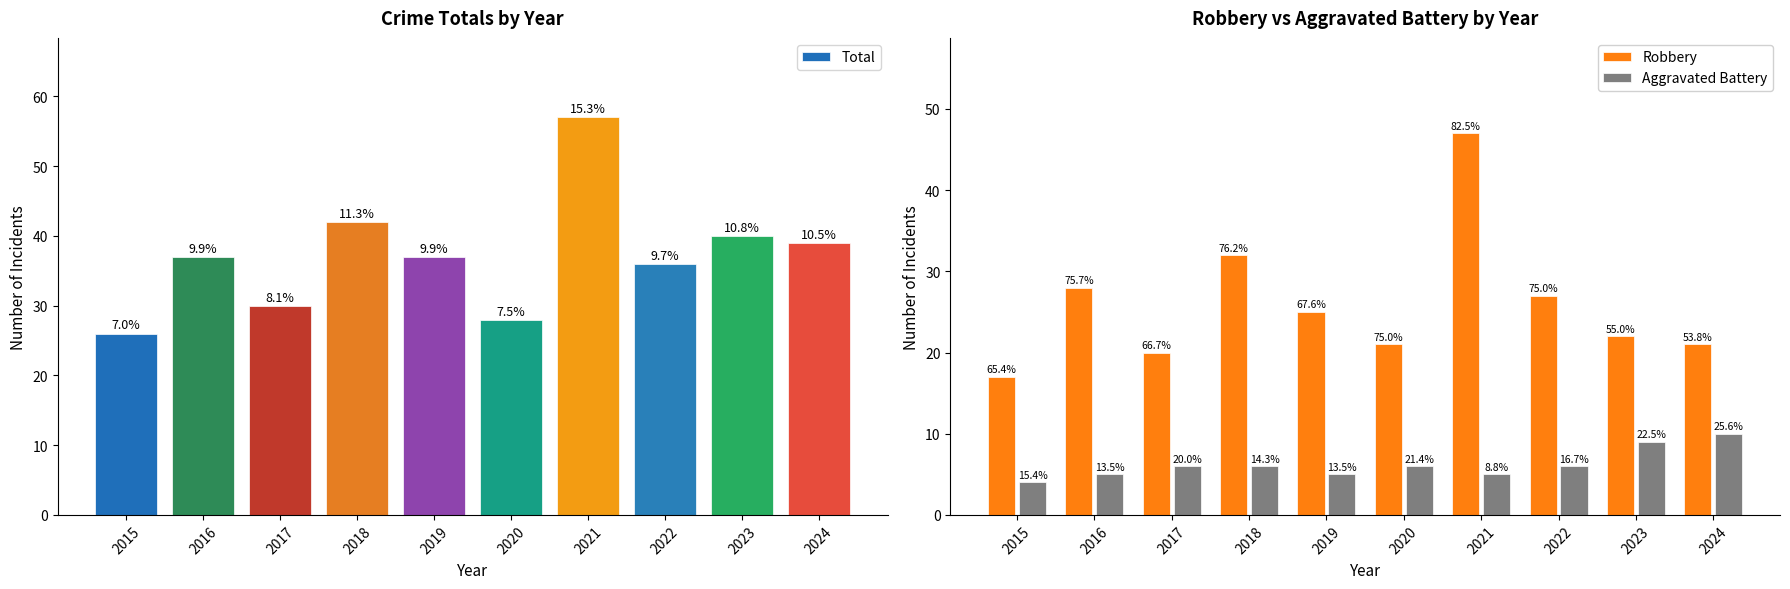

What are all the series names shown in the legend?

Total, Robbery, Aggravated Battery